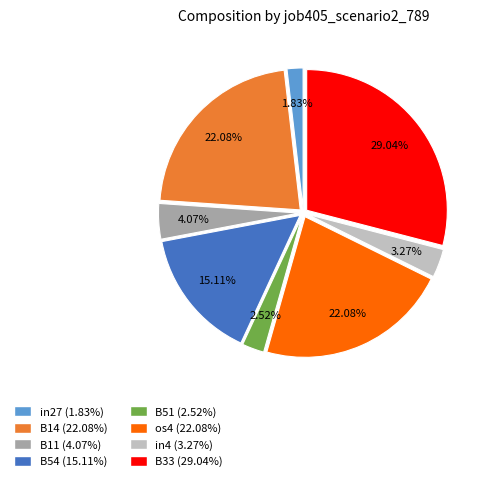

Is there any slice that represents more than half of the pie?

No